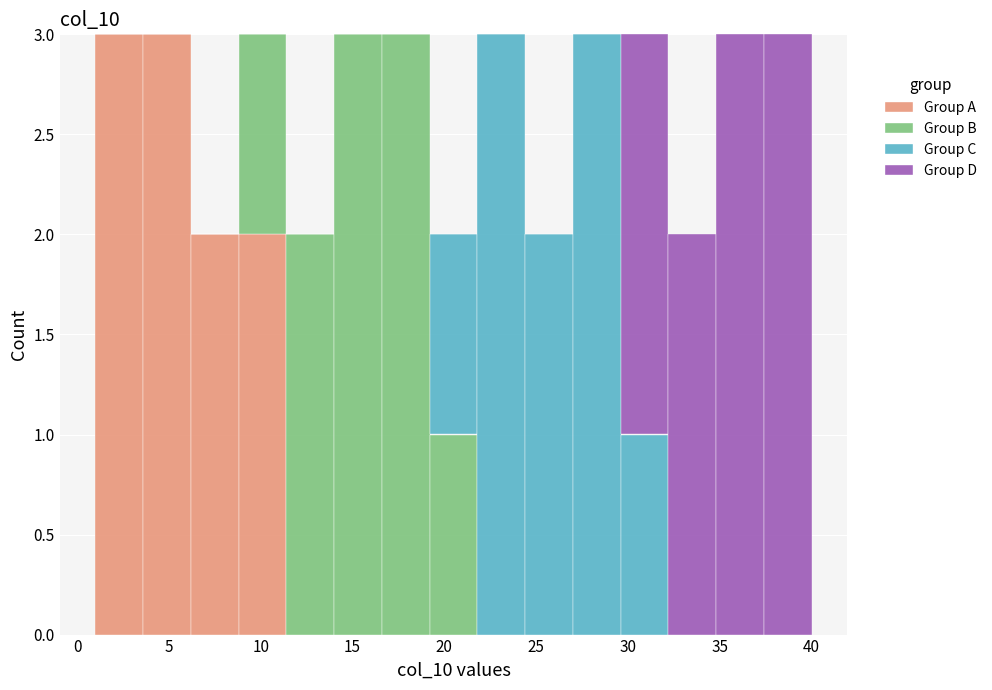

Reading left to right, list every stacked bar in this chart as the range it spans on the x-axis followed by its total height. Neither the bar edges nor the heights are printed on the chart, so give them approximately, as read against the axes.

1.0 to 3.6: 3
3.6 to 6.2: 3
6.2 to 8.8: 2
8.8 to 11.4: 3
11.4 to 14.0: 2
14.0 to 16.6: 3
16.6 to 19.2: 3
19.2 to 21.8: 2
21.8 to 24.4: 3
24.4 to 27.0: 2
27.0 to 29.6: 3
29.6 to 32.2: 3
32.2 to 34.8: 2
34.8 to 37.4: 3
37.4 to 40.0: 3